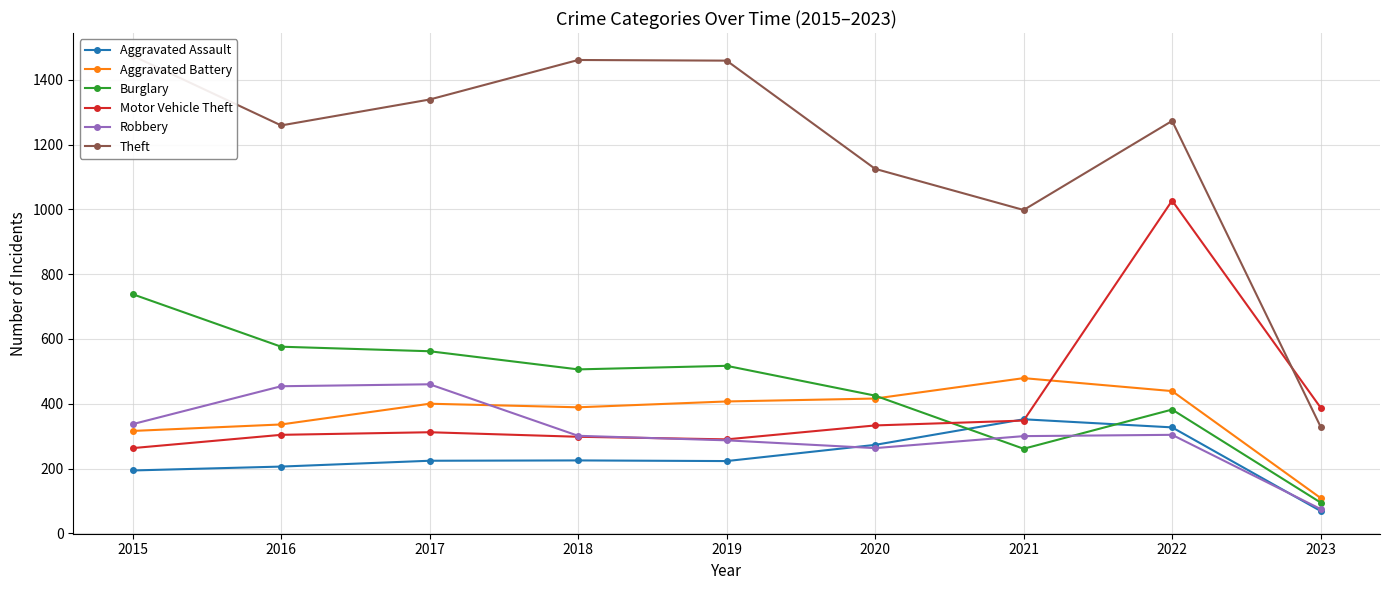

List the series in order of their peak value, highest first.

Theft, Motor Vehicle Theft, Burglary, Aggravated Battery, Robbery, Aggravated Assault